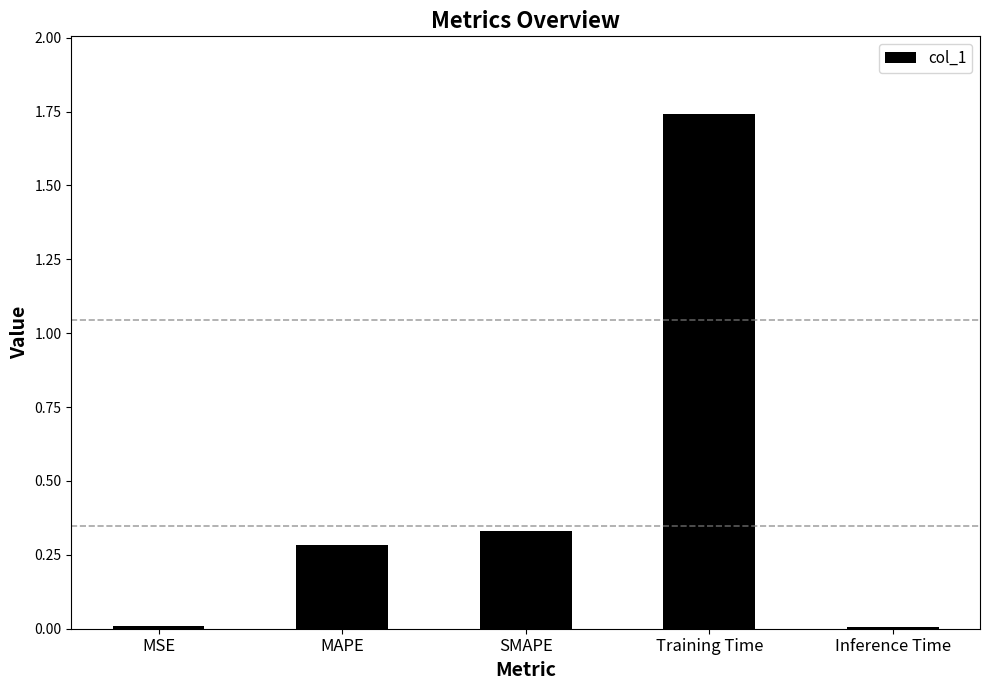

What is the sum of the values at Training Time and SMAPE?

2.1